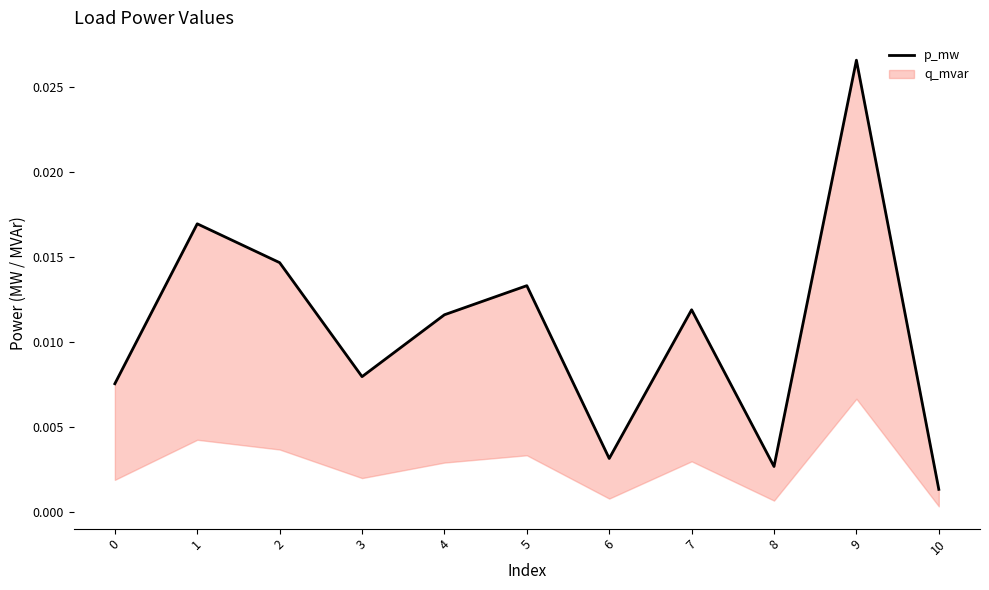

List the labels in order of value, largest first.

9, 1, 2, 5, 7, 4, 3, 0, 6, 8, 10